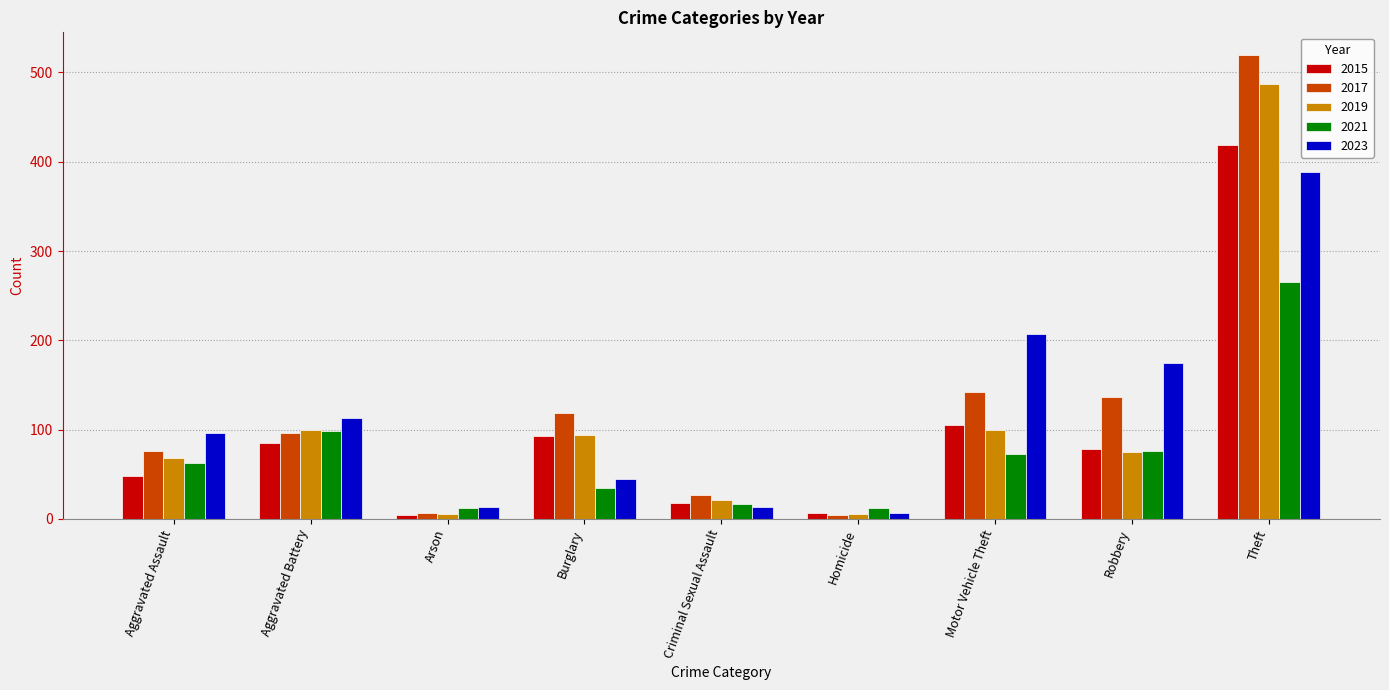

What is the spread (max minus min) of values at Arson?

9